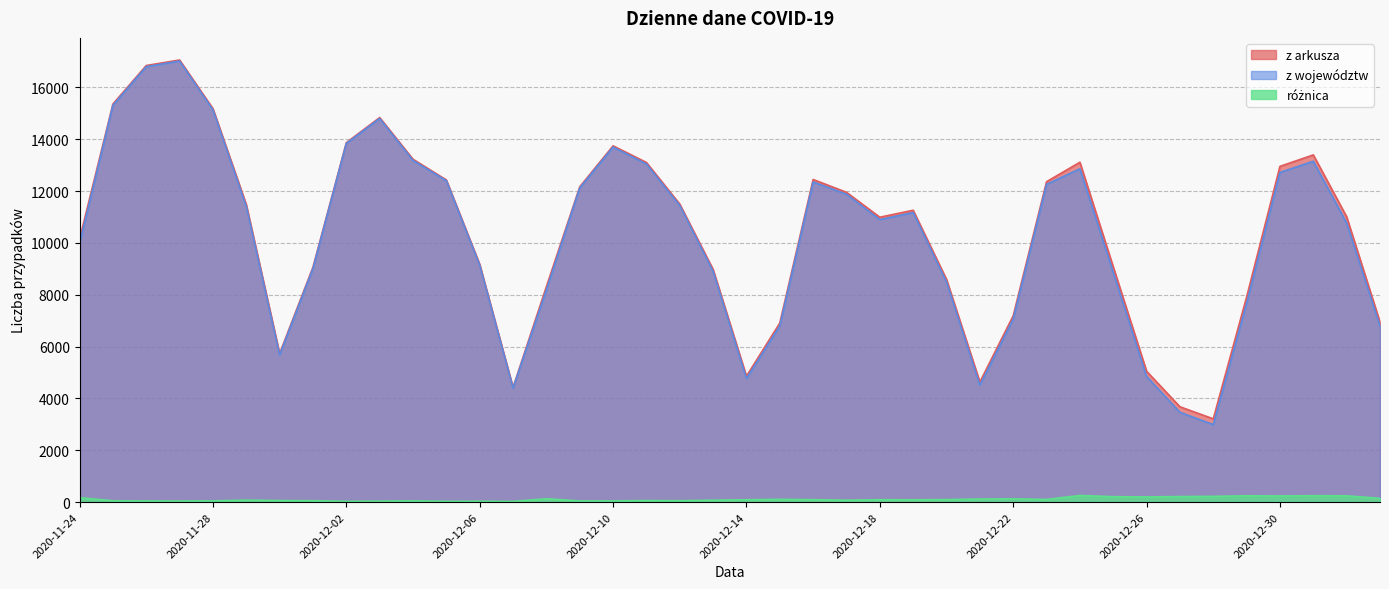

What is the value of the z arkusza point at the 23rd from the left?

12447